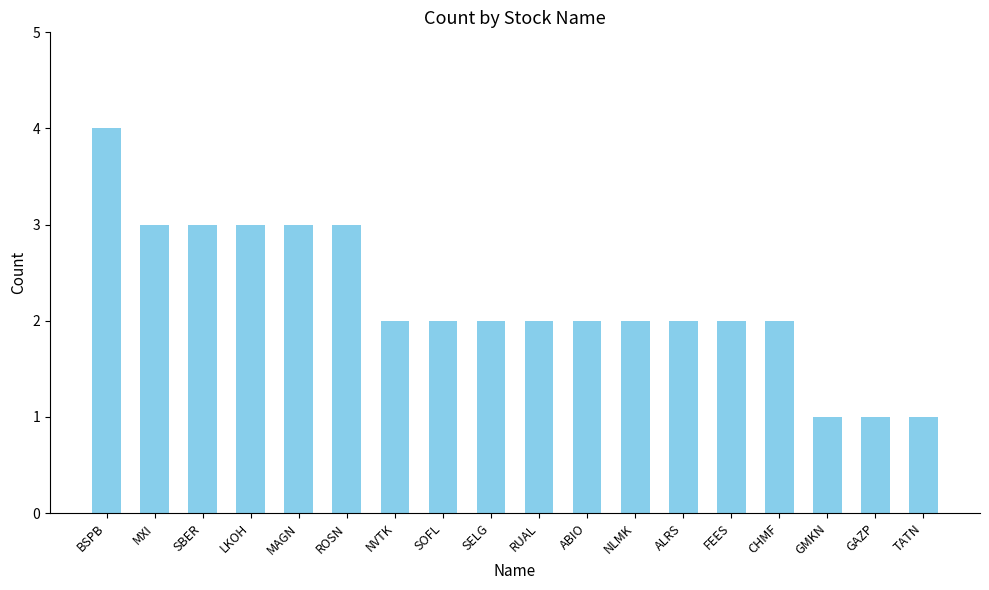

What is the label of the 5th bar from the left?

MAGN